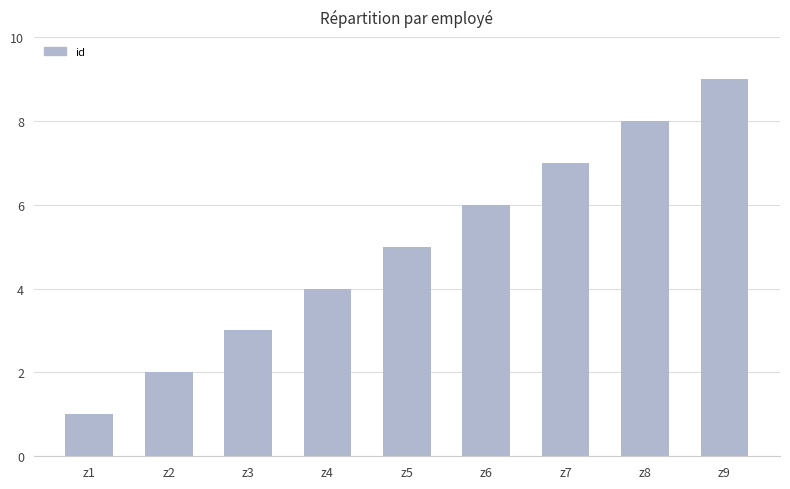

True or false: the data shows 14 at z9.

False